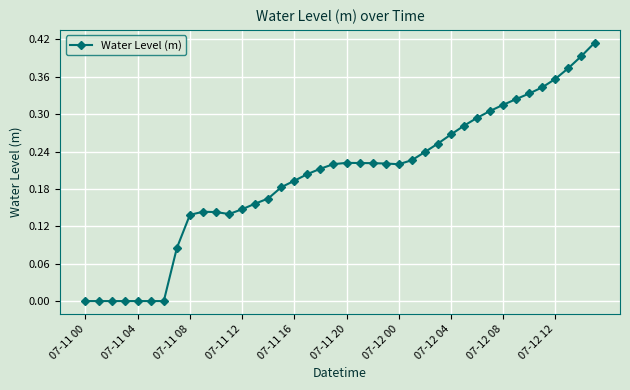

True or false: the data has more than 0 interior local peaks.

True